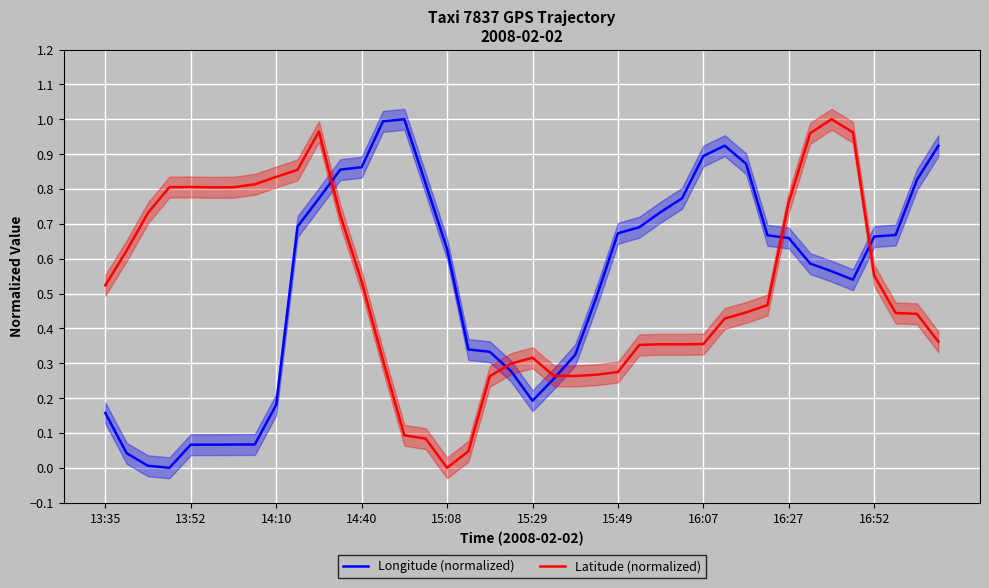

The Longitude (normalized) series shows 0.4 at 21. True or false?

False